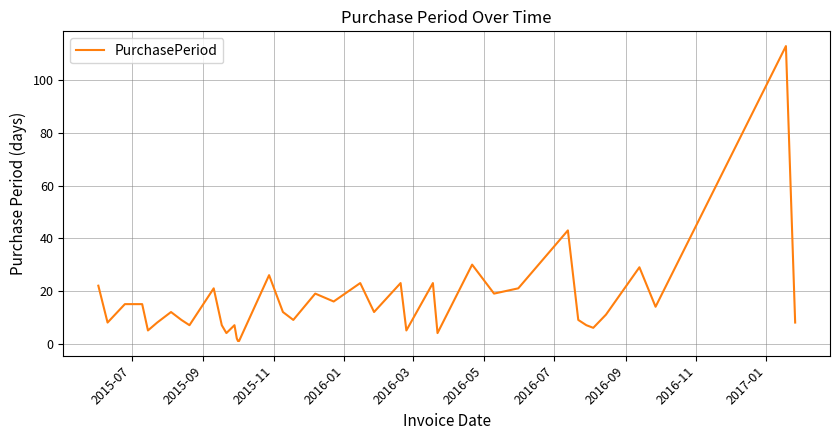

What is the difference between the maximum and minimum values?

112